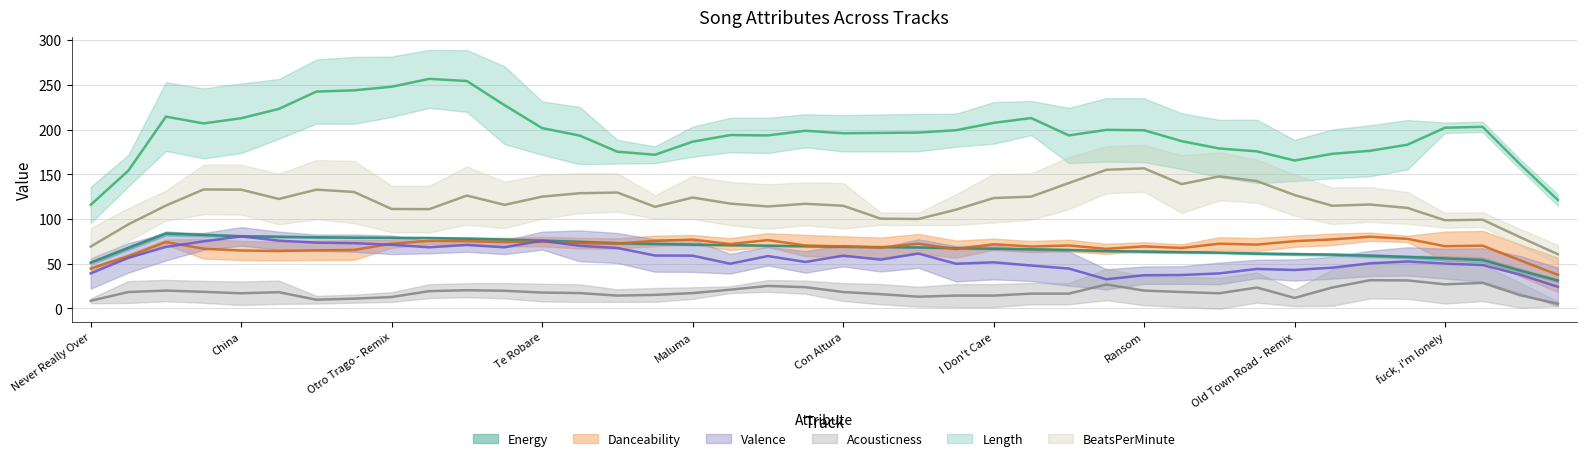

What are all the series names shown in the legend?

Energy, Danceability, Valence, Acousticness, Length, BeatsPerMinute